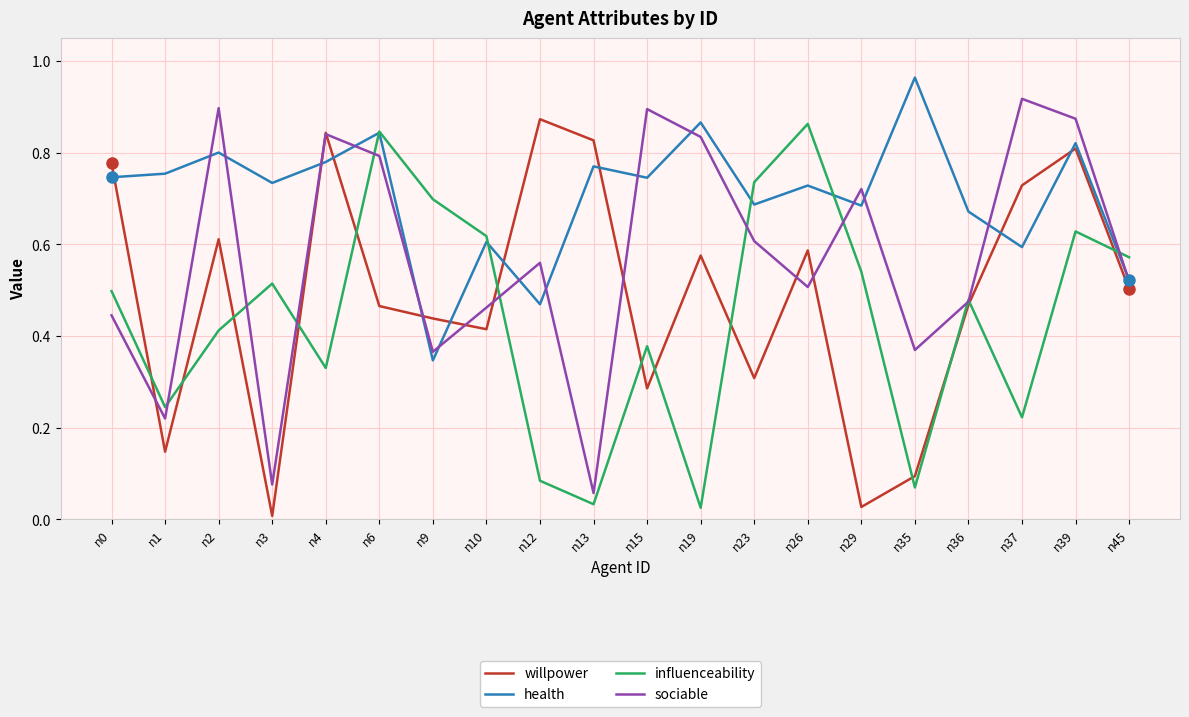

What is the sum of all willpower values?

9.8